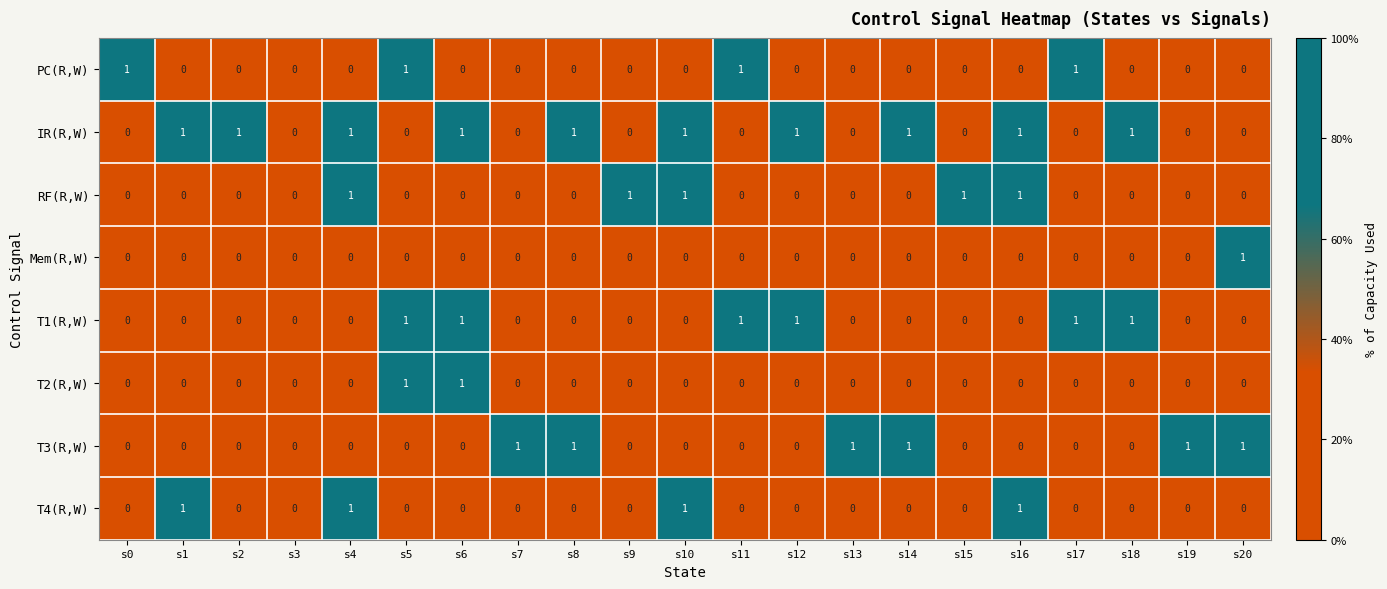

The T2(R,W) series shows 0 at s18. True or false?

True